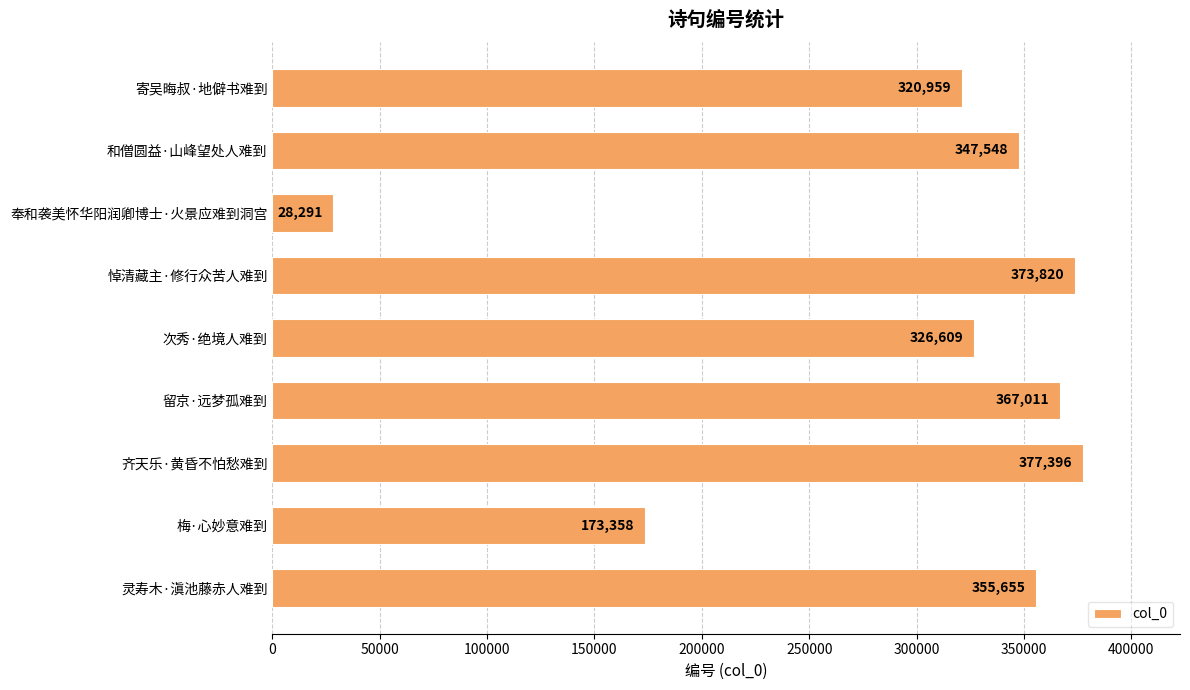

Reading top to bottom, extract all data points from this chart.

寄吴晦叔·地僻书难到=320959	和僧圆益·山峰望处人难到=347548	奉和袭美怀华阳润卿博士·火景应难到洞宫=28291	悼清藏主·修行众苦人难到=373820	次秀·绝境人难到=326609	留京·远梦孤难到=367011	齐天乐·黄昏不怕愁难到=377396	梅·心妙意难到=173358	灵寿木·滇池藤赤人难到=355655